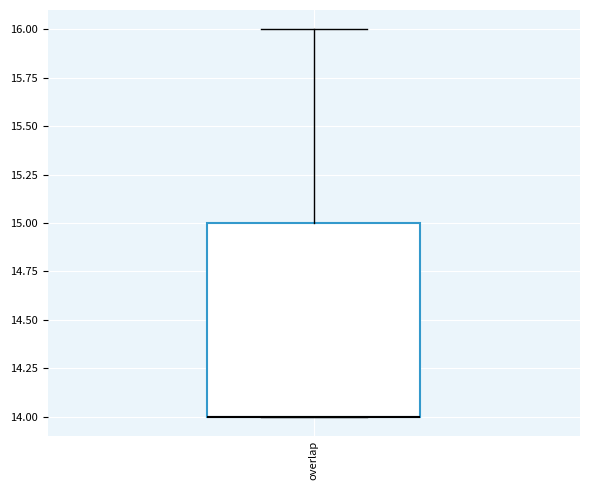

Transcribe this box plot: give where the median line is, the range the box spans, and where the two whiskers end, as read against the y-axis. The values are not printed on the chart, so give them approximately, as read against the axis.

median 14 (drawn on the box's lower edge), box 14 to 15, whiskers 14 to 16